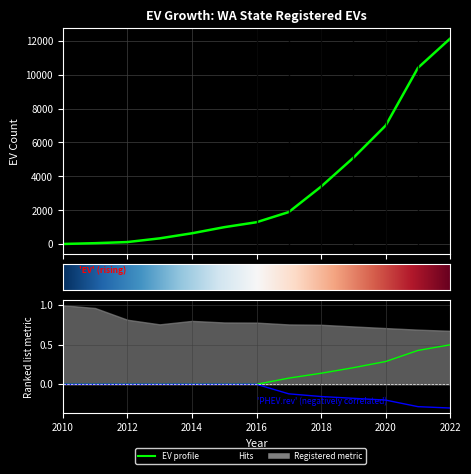

The EV.rev series shows 0.2 at 2019. True or false?

True